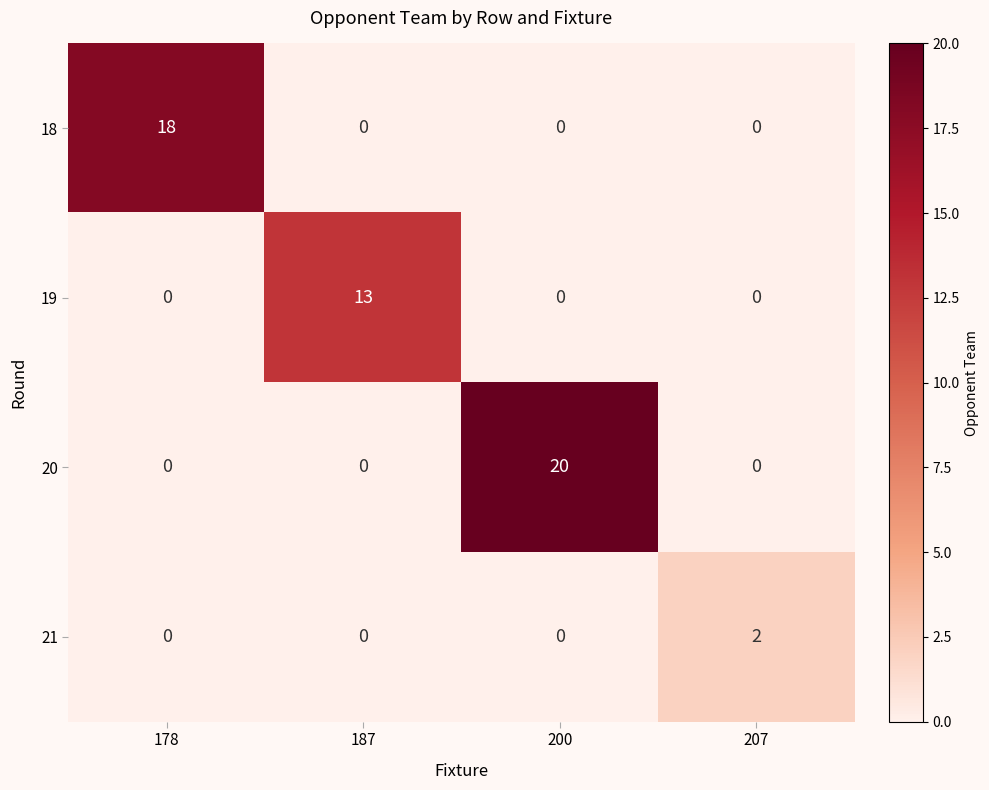

What is the difference between the maximum and minimum values in the 19 series?

13